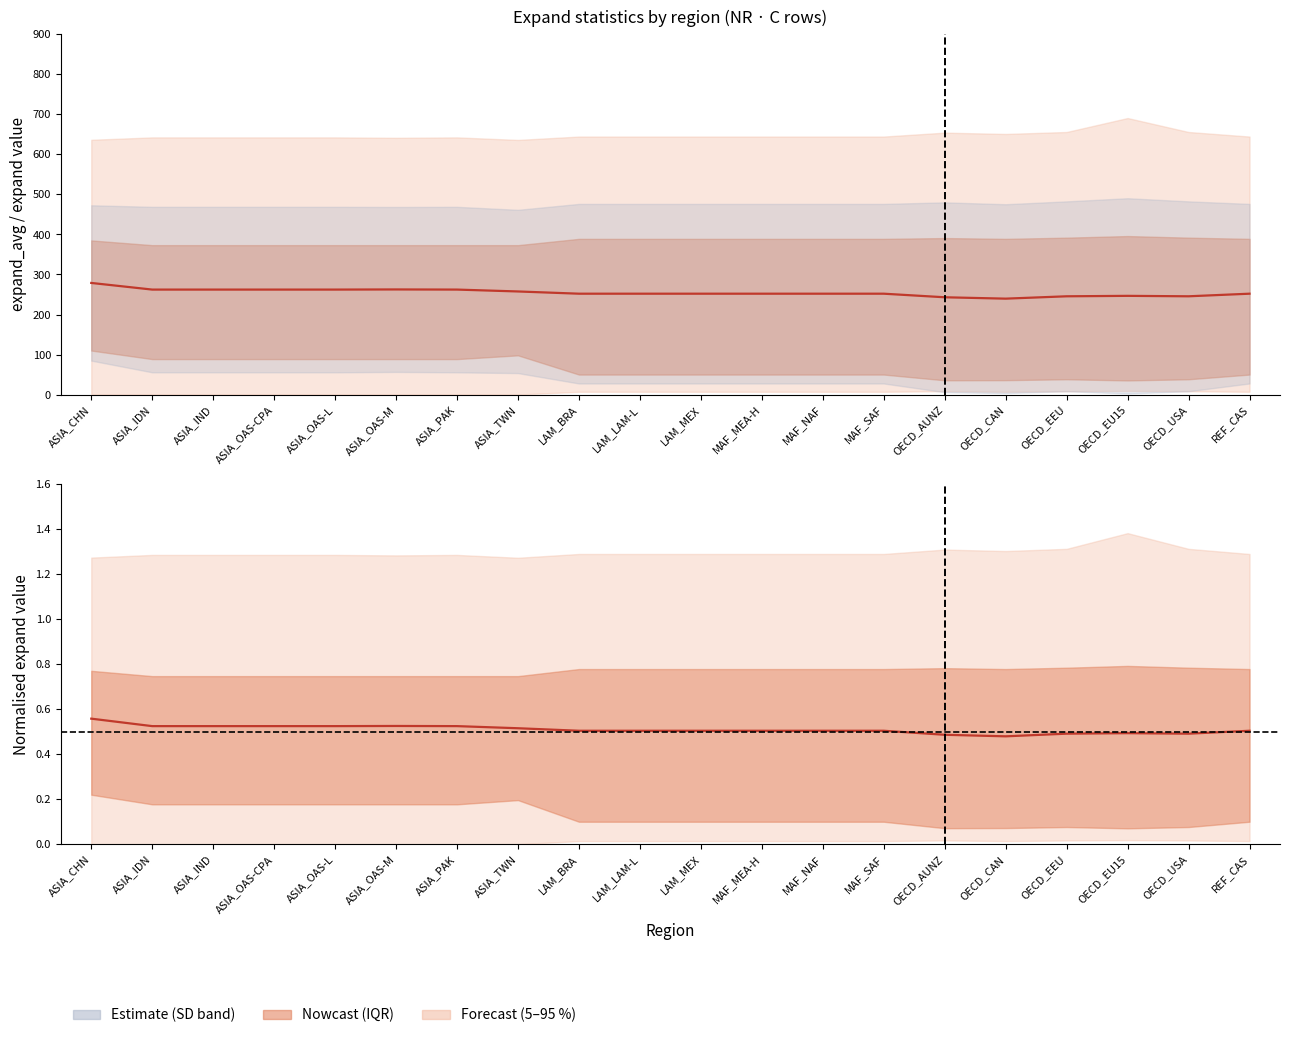

Reading left to right, list all the values displayed in this chart.

ASIA_CHN=0.6	ASIA_IDN=0.5	ASIA_IND=0.5	ASIA_OAS-CPA=0.5	ASIA_OAS-L=0.5	ASIA_OAS-M=0.5	ASIA_PAK=0.5	ASIA_TWN=0.5	LAM_BRA=0.5	LAM_LAM-L=0.5	LAM_MEX=0.5	MAF_MEA-H=0.5	MAF_NAF=0.5	MAF_SAF=0.5	OECD_AUNZ=0.5	OECD_CAN=0.5	OECD_EEU=0.5	OECD_EU15=0.5	OECD_USA=0.5	REF_CAS=0.5